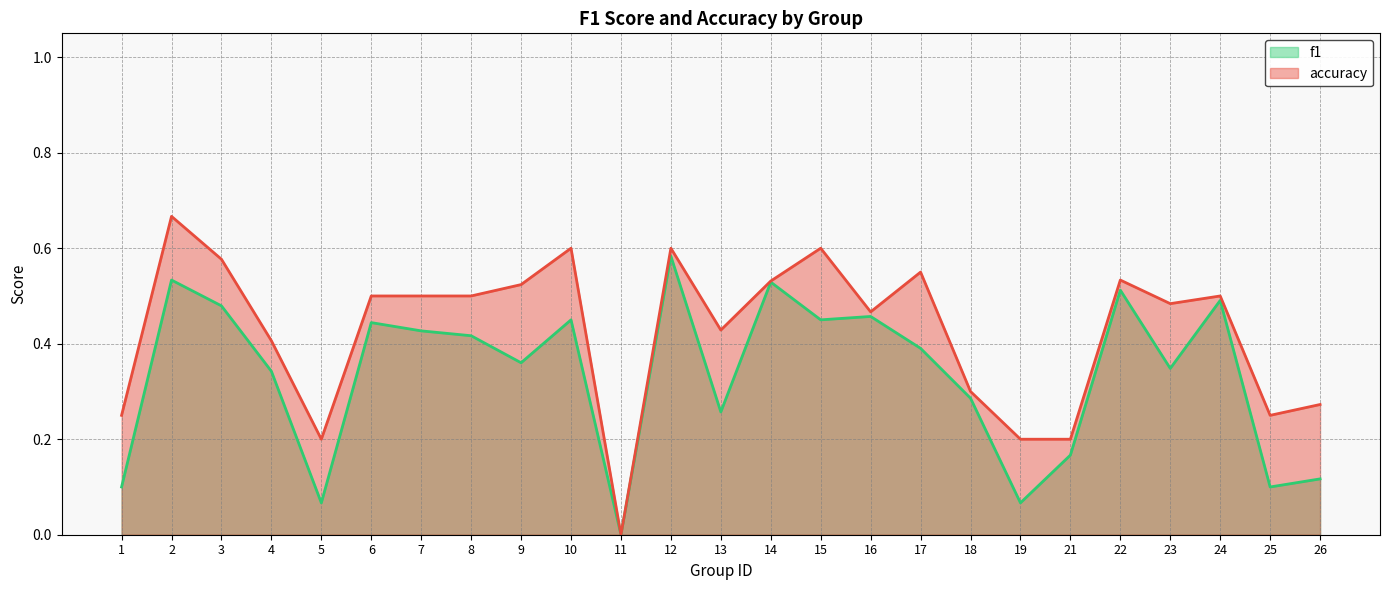

Rank the series by their maximum value, from lowest to highest.

f1, accuracy